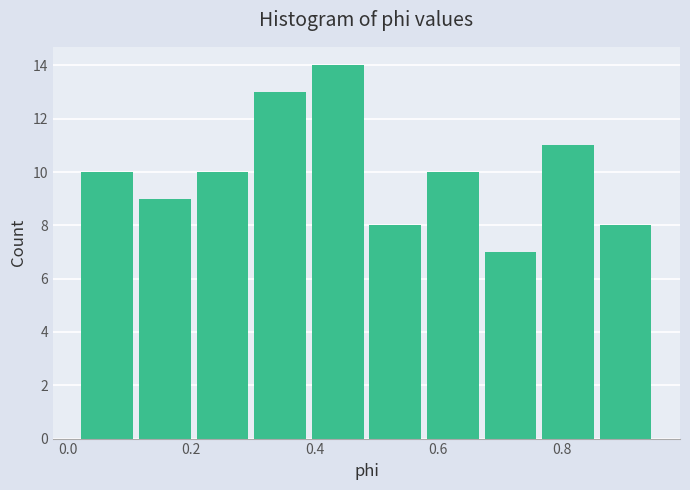

Reading left to right, transcribe this chart: for each bar, give the range it covers on the x-axis and its height. Neither the bar edges nor the heights are printed on the chart, so give them approximately, as read against the axes.

0.02 to 0.12: 10
0.12 to 0.20: 9
0.20 to 0.30: 10
0.30 to 0.40: 13
0.40 to 0.48: 14
0.48 to 0.58: 8
0.58 to 0.68: 10
0.68 to 0.76: 7
0.76 to 0.86: 11
0.86 to 0.96: 8